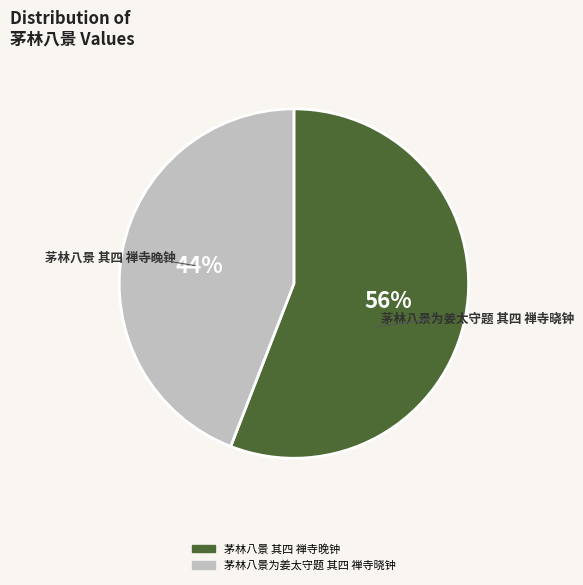

To the nearest percent, what is the difference between the largest and smallest slice percentages?

12%